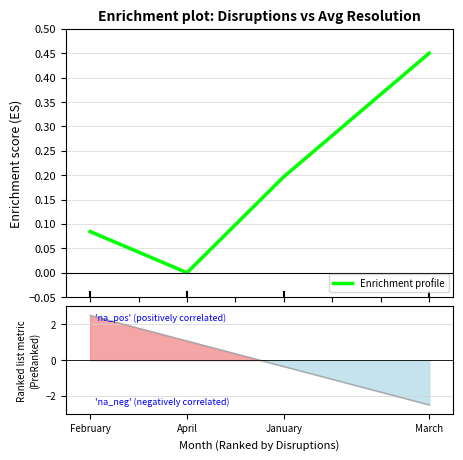

Reading left to right, list all the values displayed in this chart.

February=0.1	April=0.0	January=0.2	March=0.5